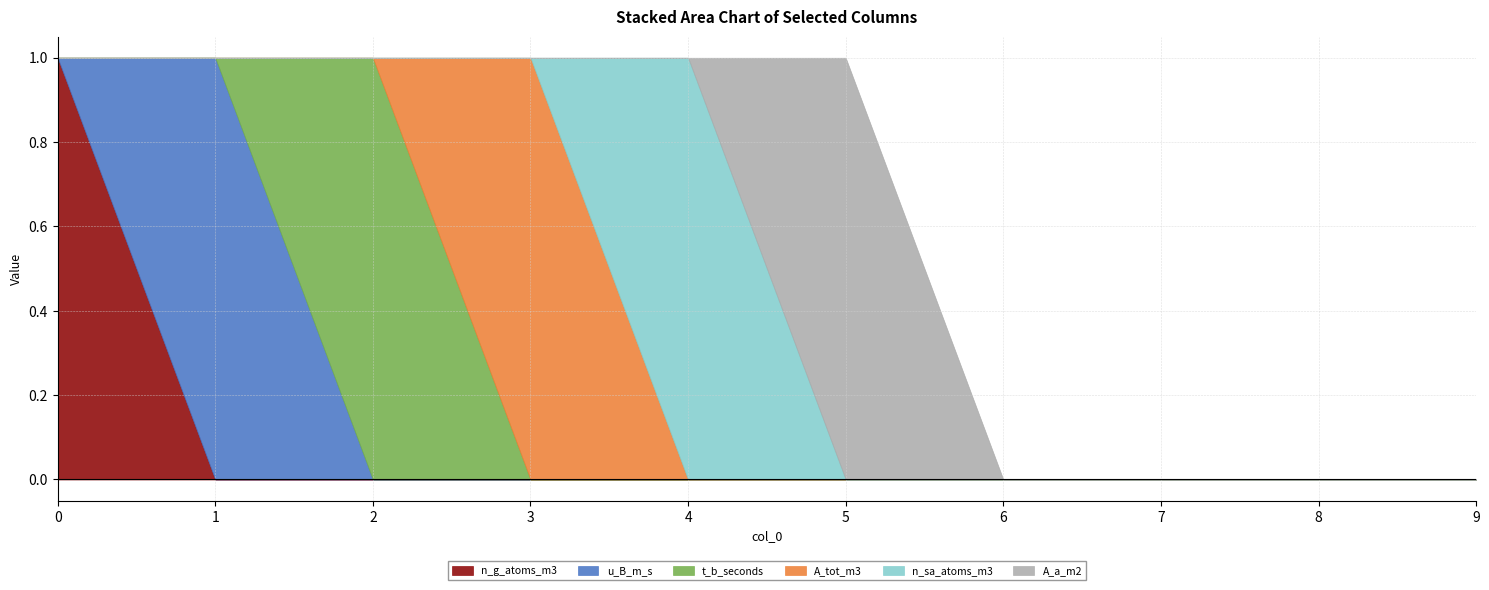

How many lines are shown in the chart?

6